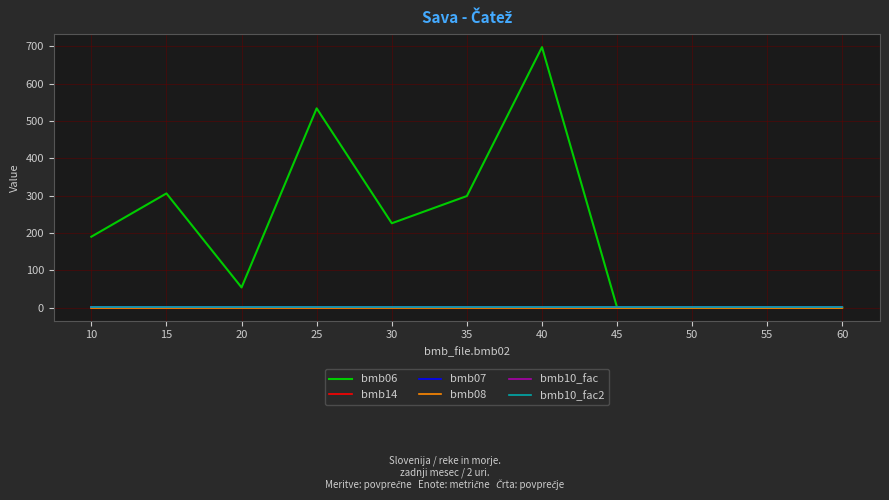

Does the chart display data point markers on the line(s)?

No